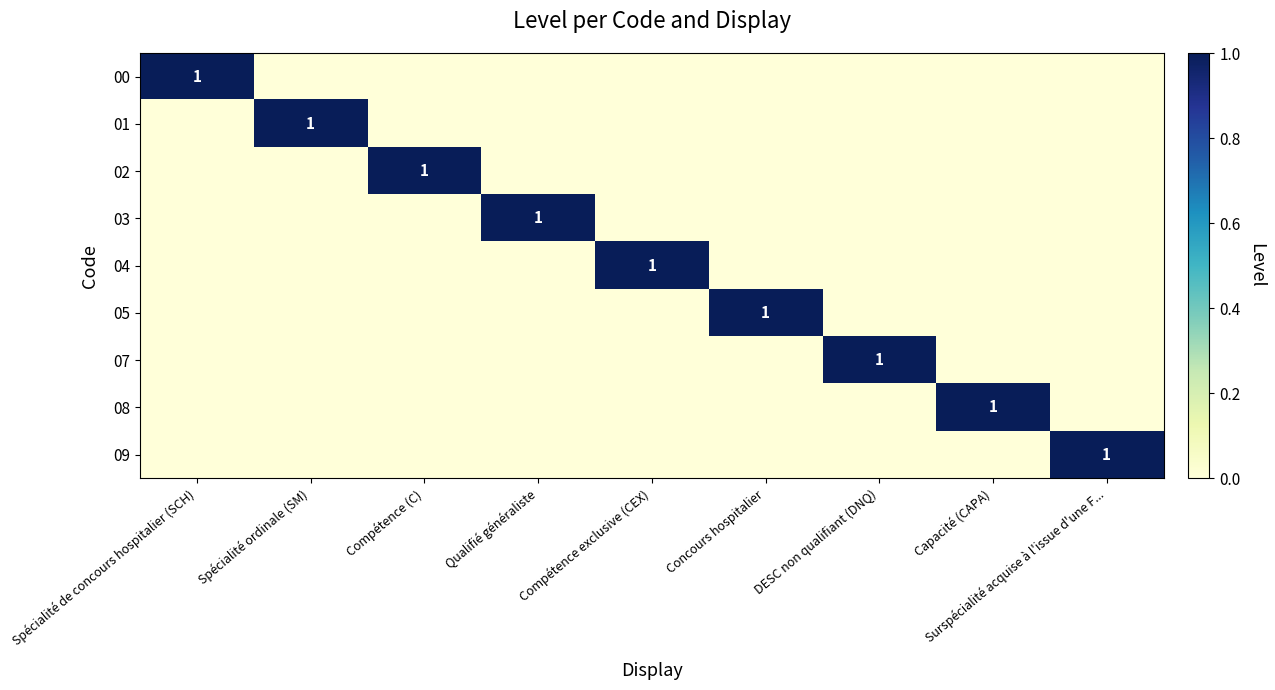

Is it true that 03 equals 1 at Qualifié généraliste?

True